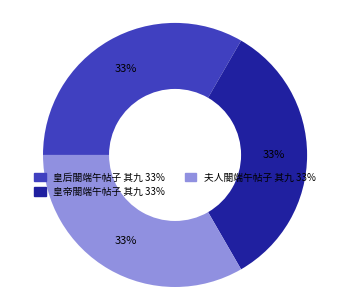

To the nearest percent, what is the combined percentage of 皇帝閤端午帖子 其九 and 皇后閤端午帖子 其九?

67%